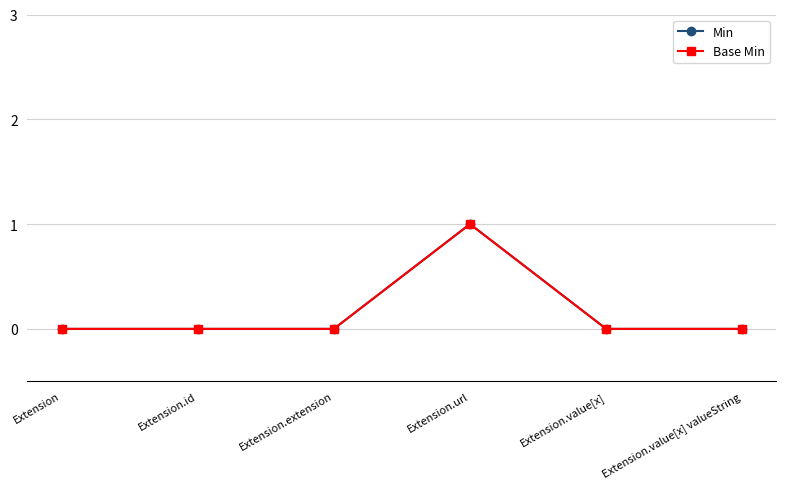

How many data points in Base Min are above 0?

1